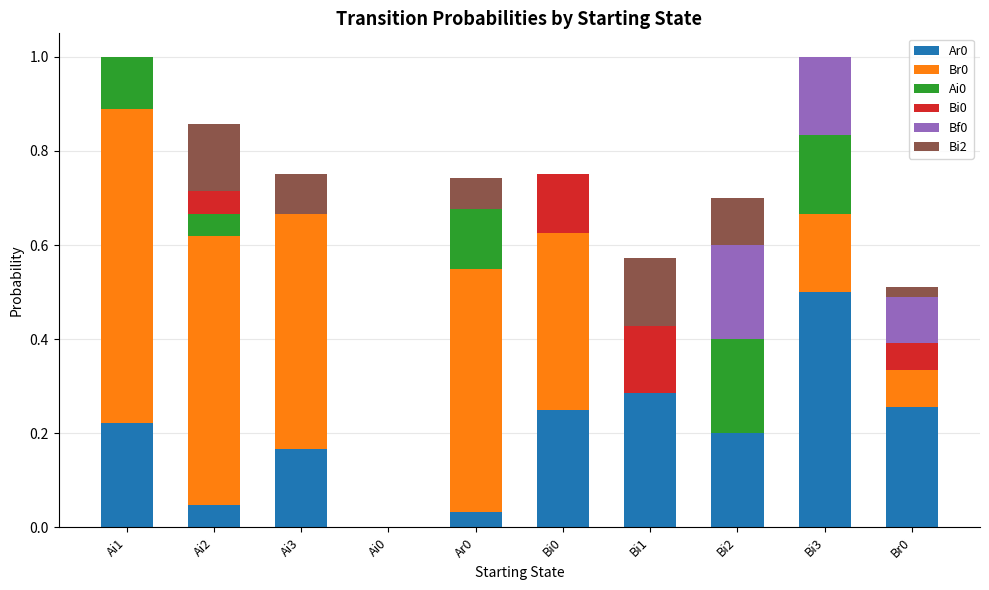

At how many categories does at least one series exceed 0?

9